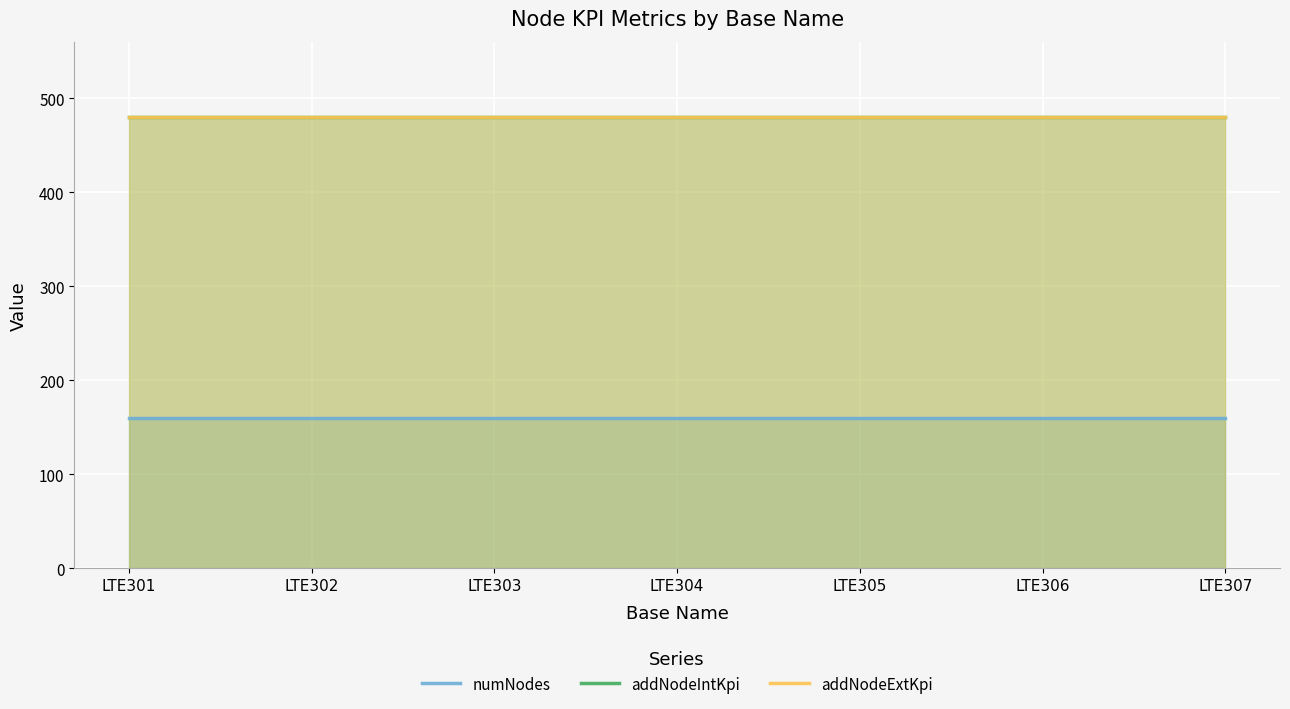

What is the value of the numNodes point at the 2nd from the left?

160